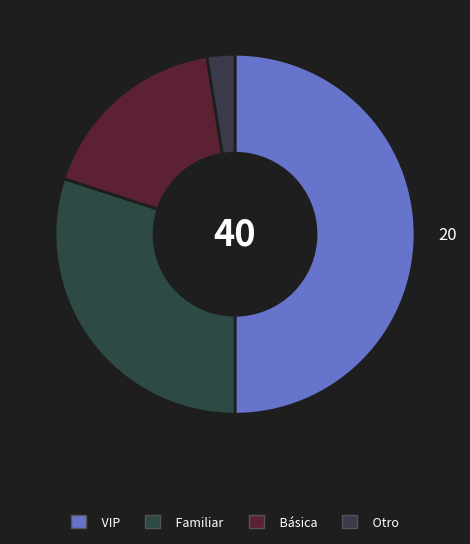

Count the number of slices in the pie.

4